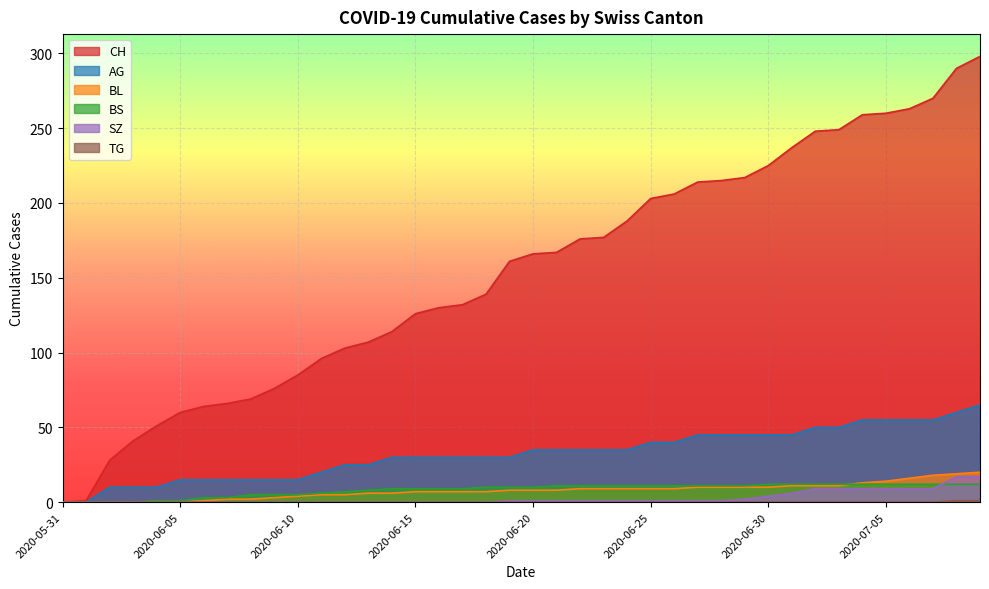

The value of SZ at 2020-07-05 is 9. True or false?

True